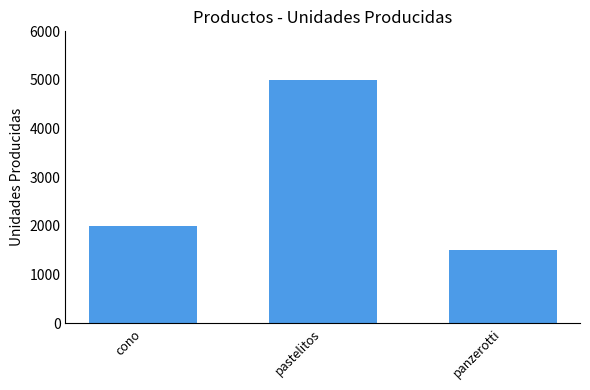

The value at panzerotti is 1500. True or false?

True